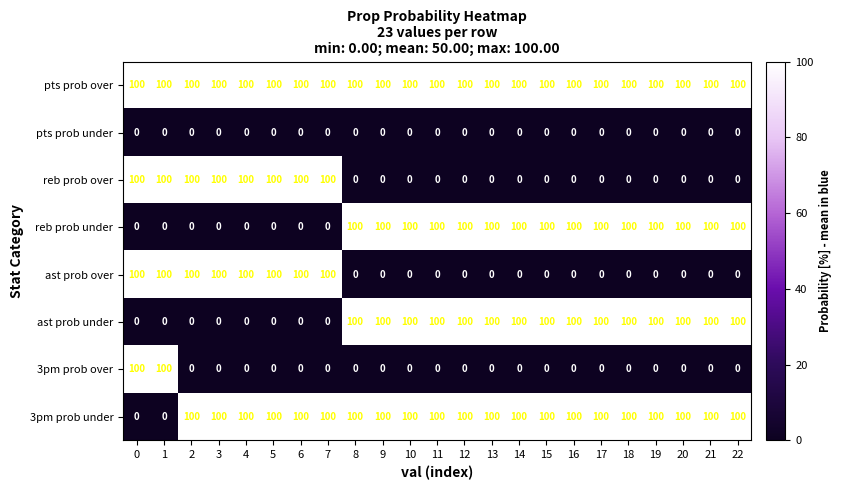

The value of pts prob over at 13 is 35. True or false?

False